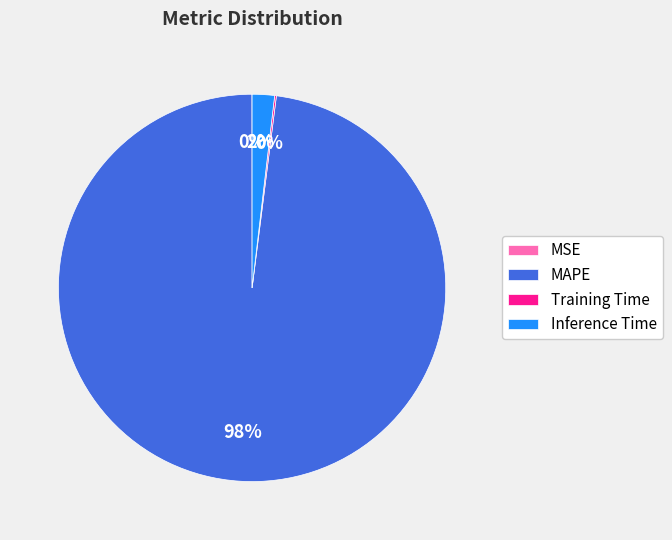

The MAPE slice represents 98% of the pie. True or false?

True